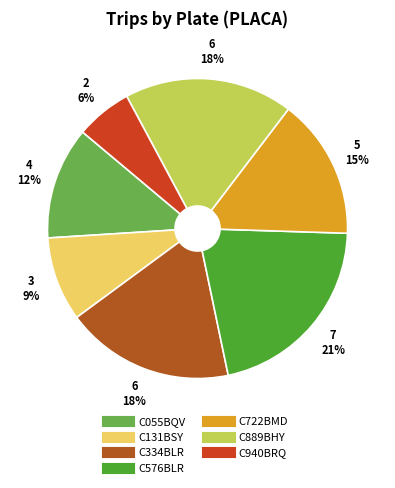

To the nearest percent, what is the average slice percentage?

14%